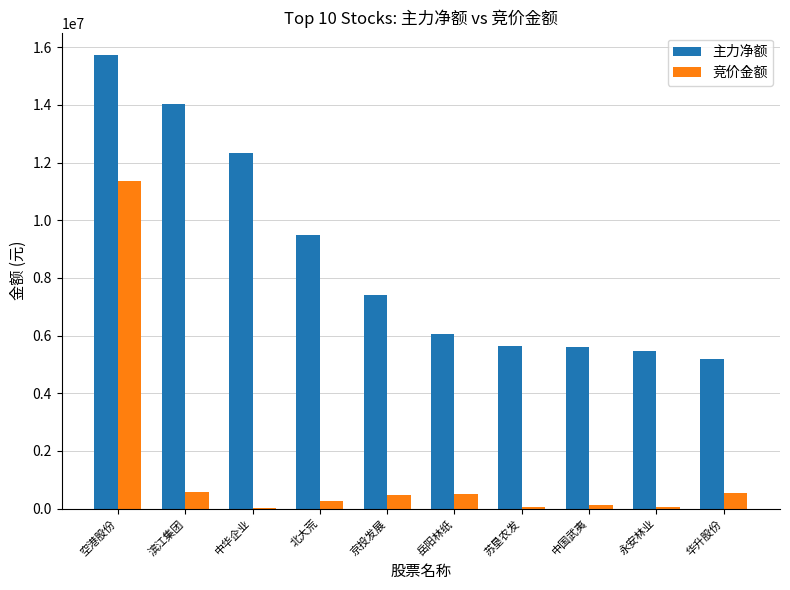

Between 中华企业 and 北大荒, which series saw the biggest shift?

主力净额